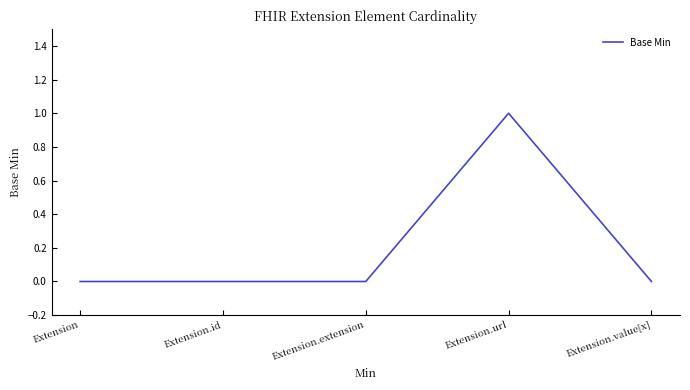

What is the difference between the maximum and second lowest values?

1